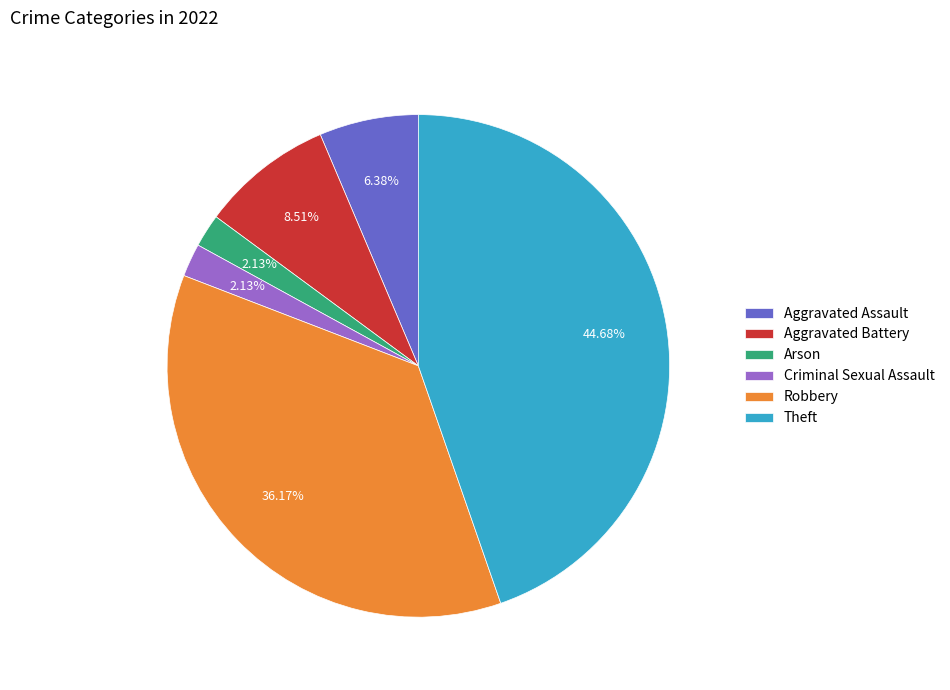

Is it true that Aggravated Assault is 6% of the pie?

True